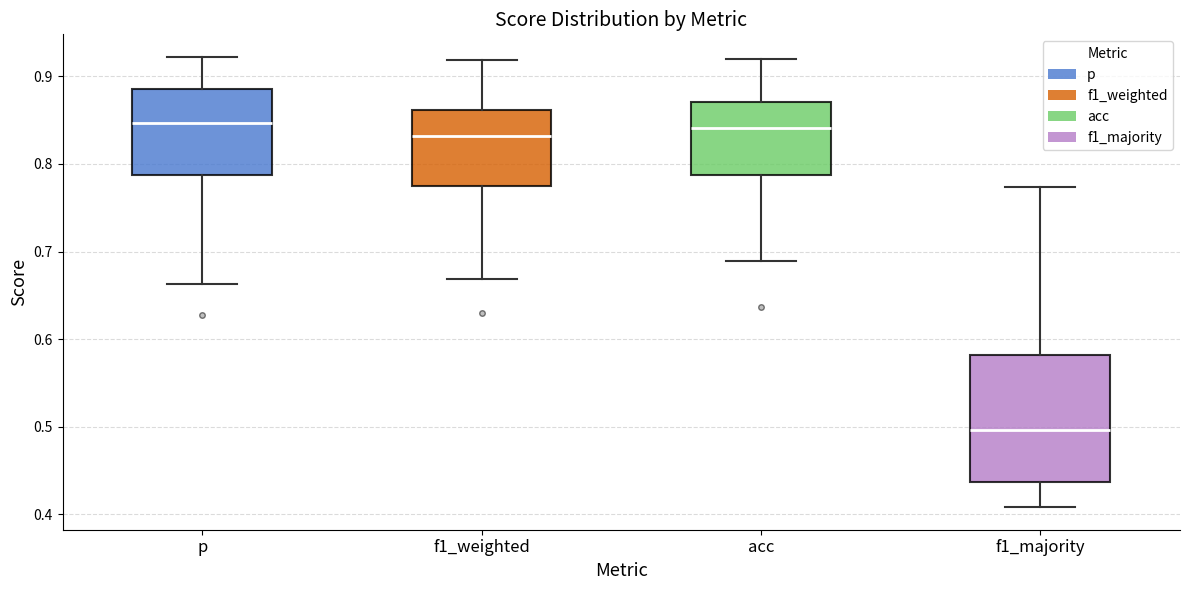

Comparing the boxes themselves (not the whiskers), which one is the tallest?

f1_majority